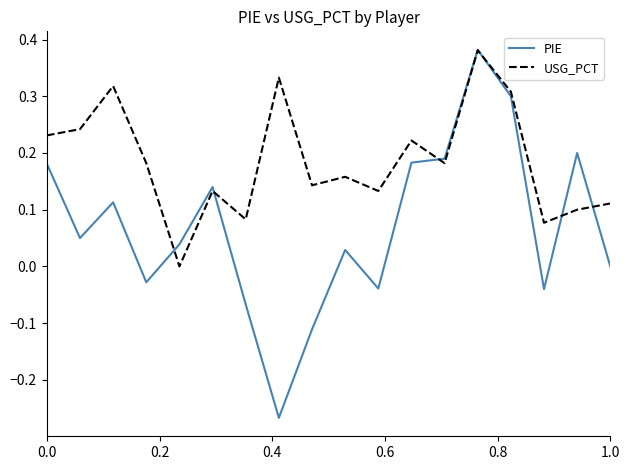

Which series has the widest spread of values?

PIE